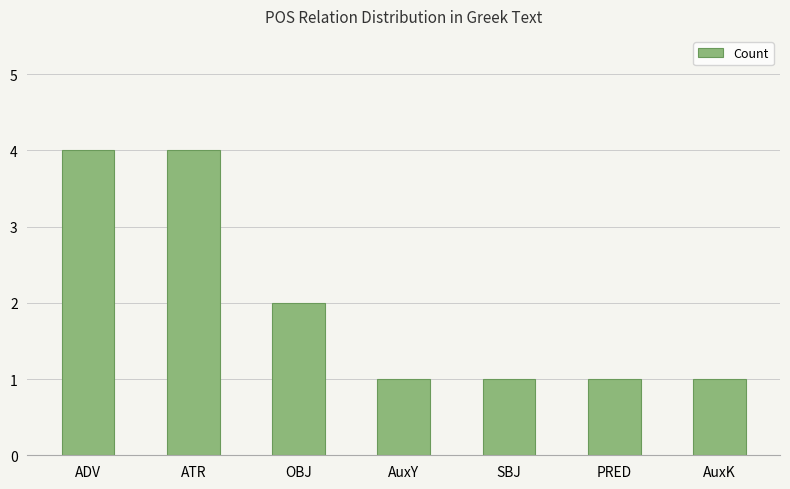

What is the label of the 1st bar from the left?

ADV